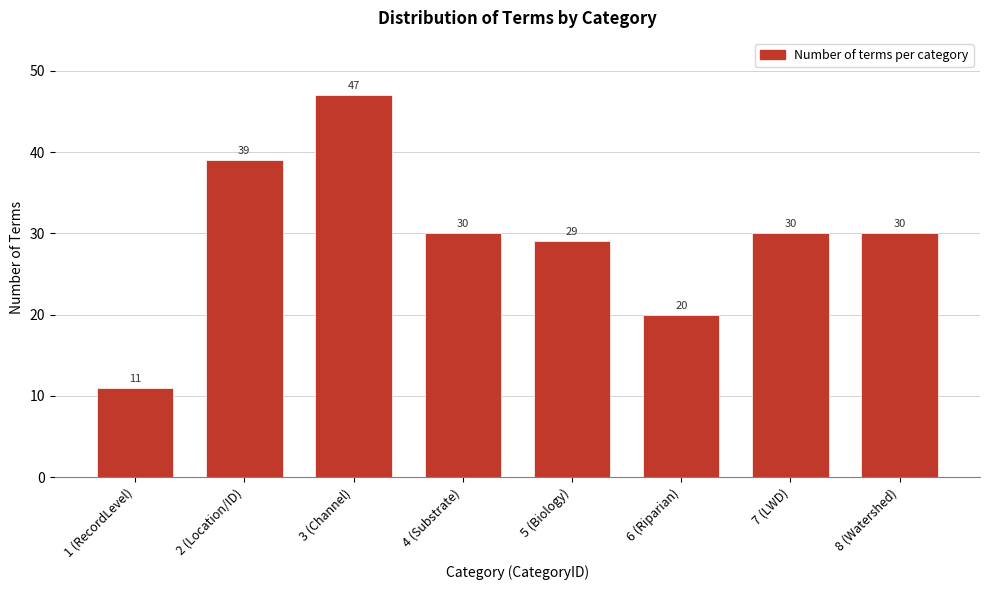

Reading left to right, list all the values displayed in this chart.

1 (RecordLevel)=11	2 (Location/ID)=39	3 (Channel)=47	4 (Substrate)=30	5 (Biology)=29	6 (Riparian)=20	7 (LWD)=30	8 (Watershed)=30